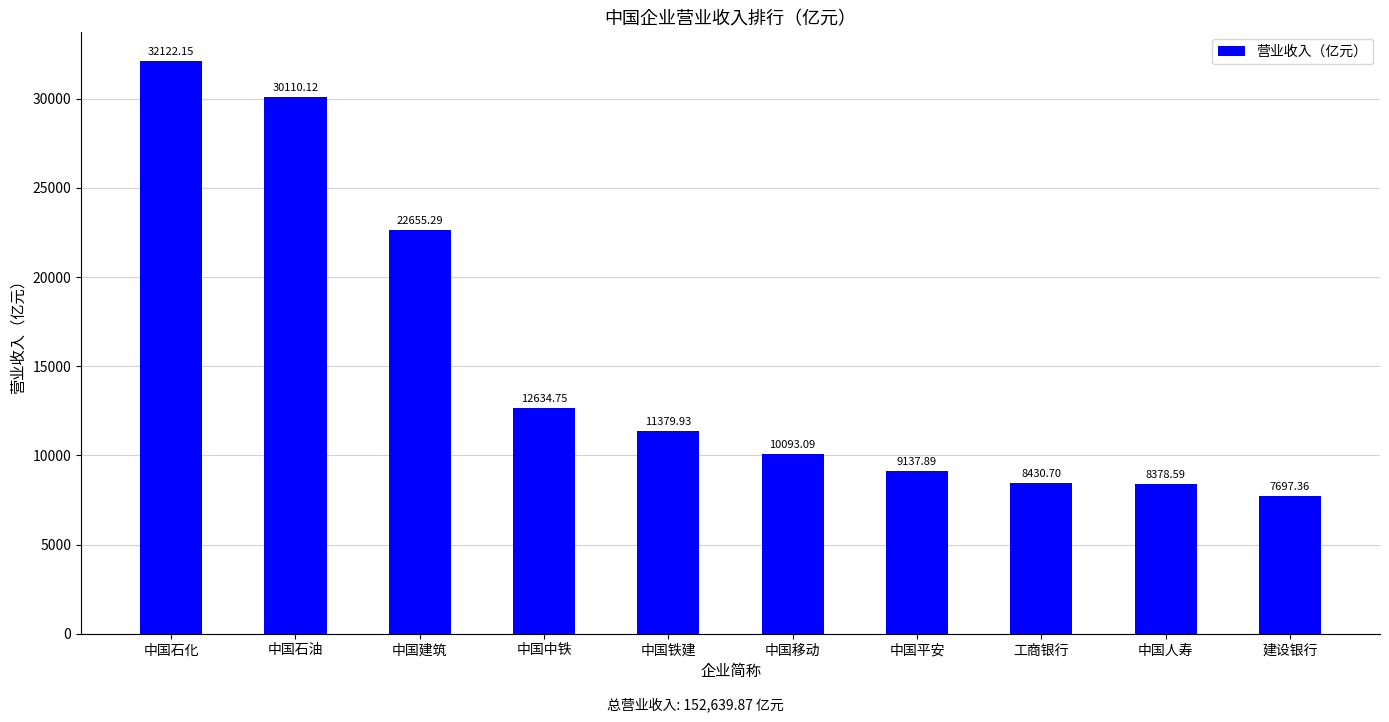

What is the minimum value shown in the chart?

7697.4